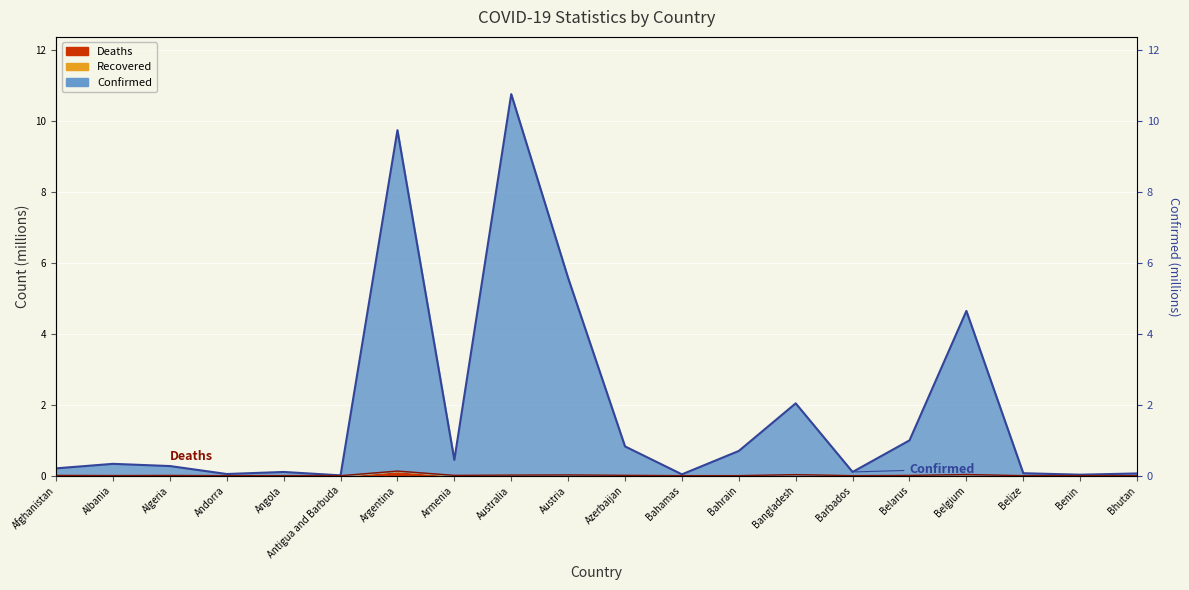

What is the maximum value for Confirmed?

10.7